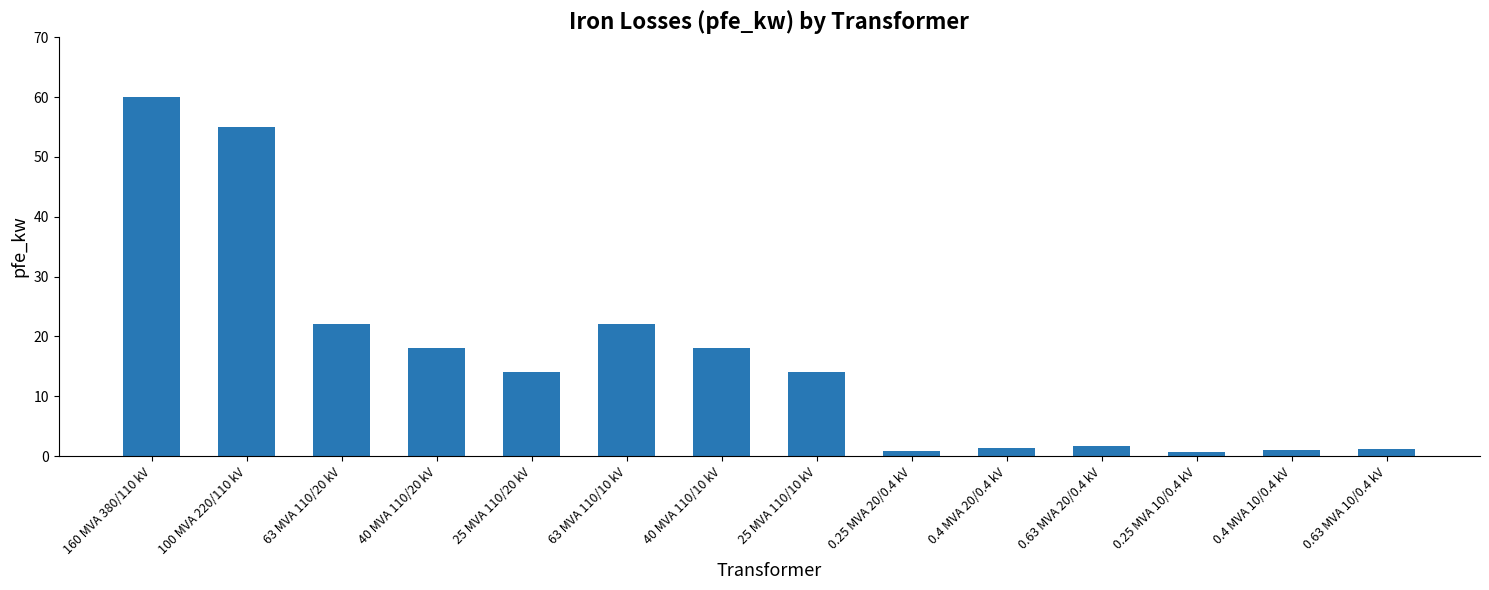

What position from the left is 0.25 MVA 10/0.4 kV?

12